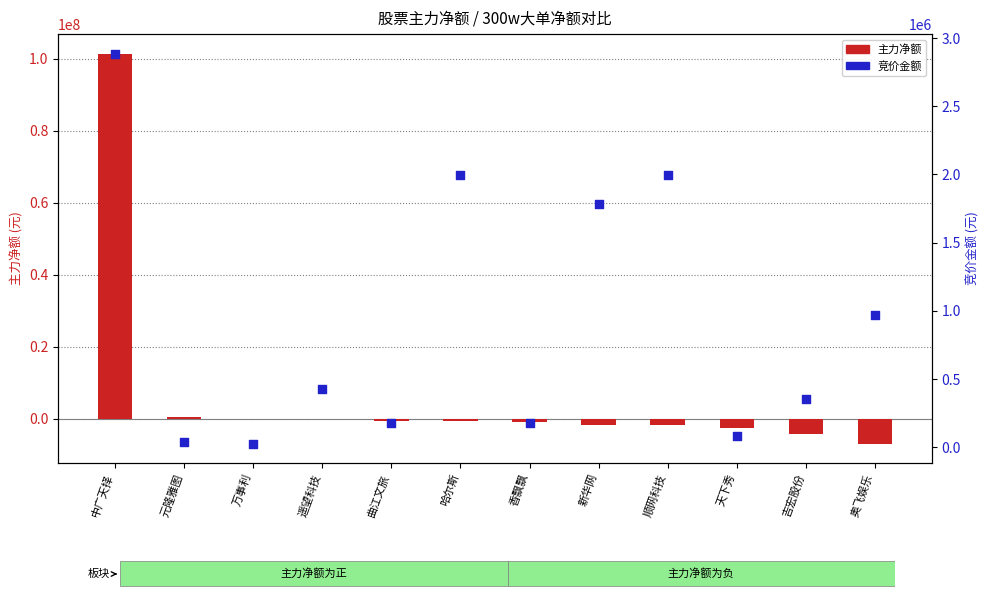

At how many categories does at least one series exceed 78090449?

1